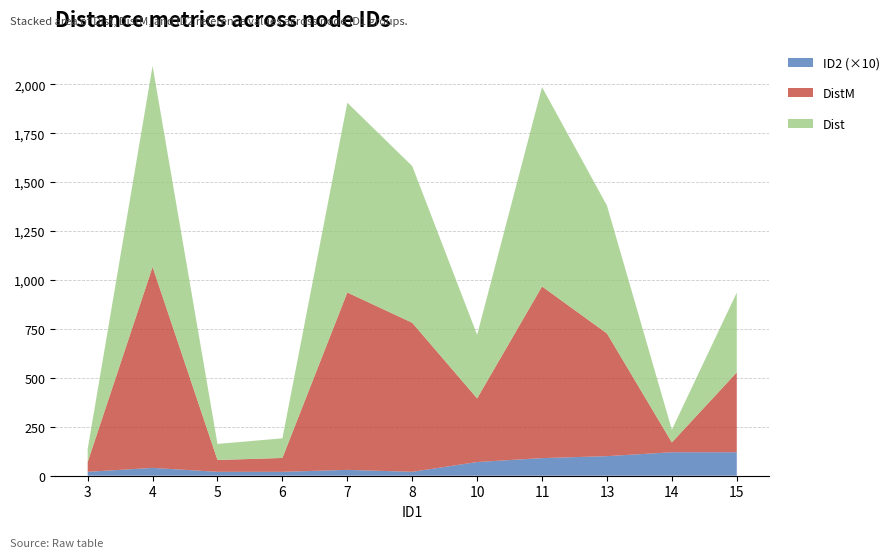

Reading left to right, extract all data points from this chart.

Dist: 66.0	1026.8	82.1	100.4	969.6	800.6	325.0	1018.6	653.4	65.0	407.8
DistM: 50.0	1026.8	60.4	70.7	906.1	761.4	325.0	876.8	626.8	50.0	407.8
ID2: 2.0	4.0	2.0	2.0	3.0	2.0	7.0	9.0	10.0	12.0	12.0